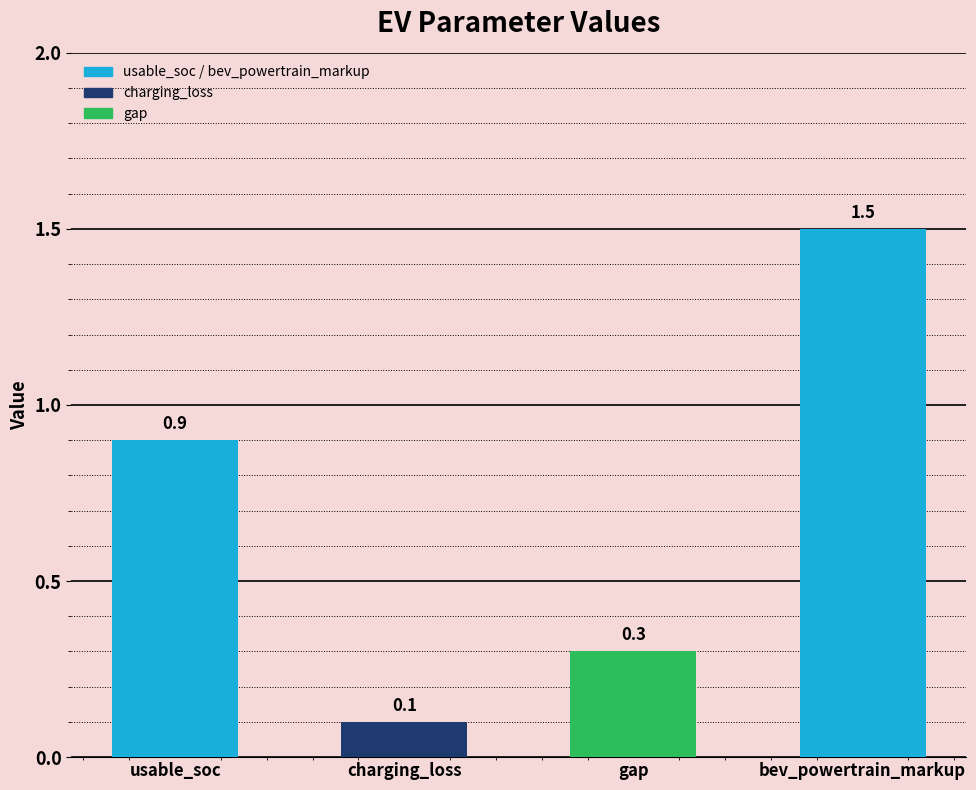

Rank the categories by value from highest to lowest.

bev_powertrain_markup, usable_soc, gap, charging_loss